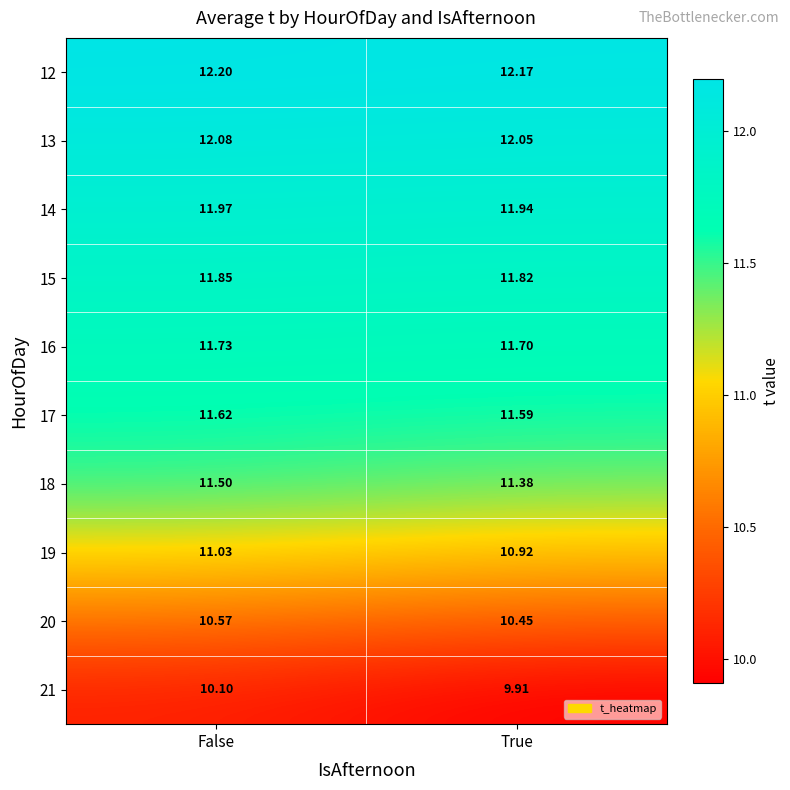

At which label is 14 closest to 11?

True